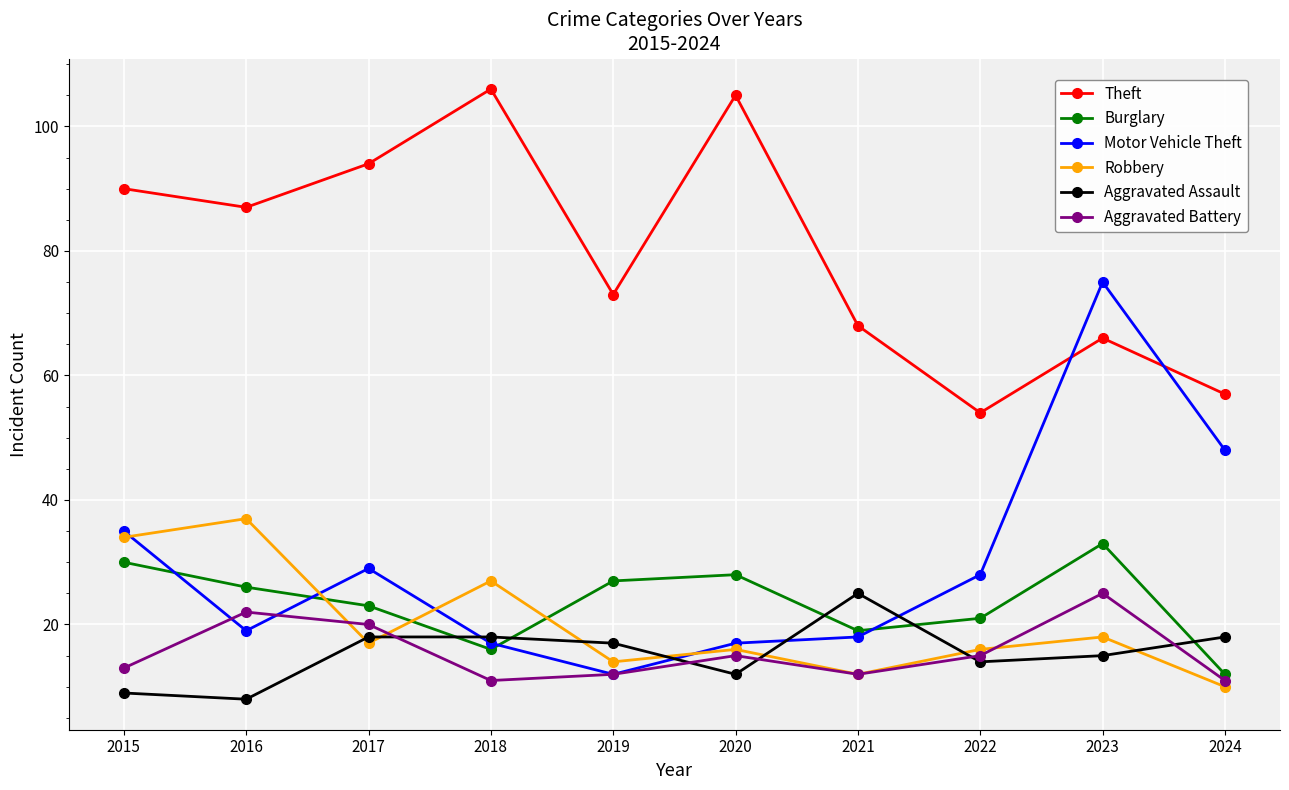

True or false: Aggravated Assault and Theft intersect in this chart.

False